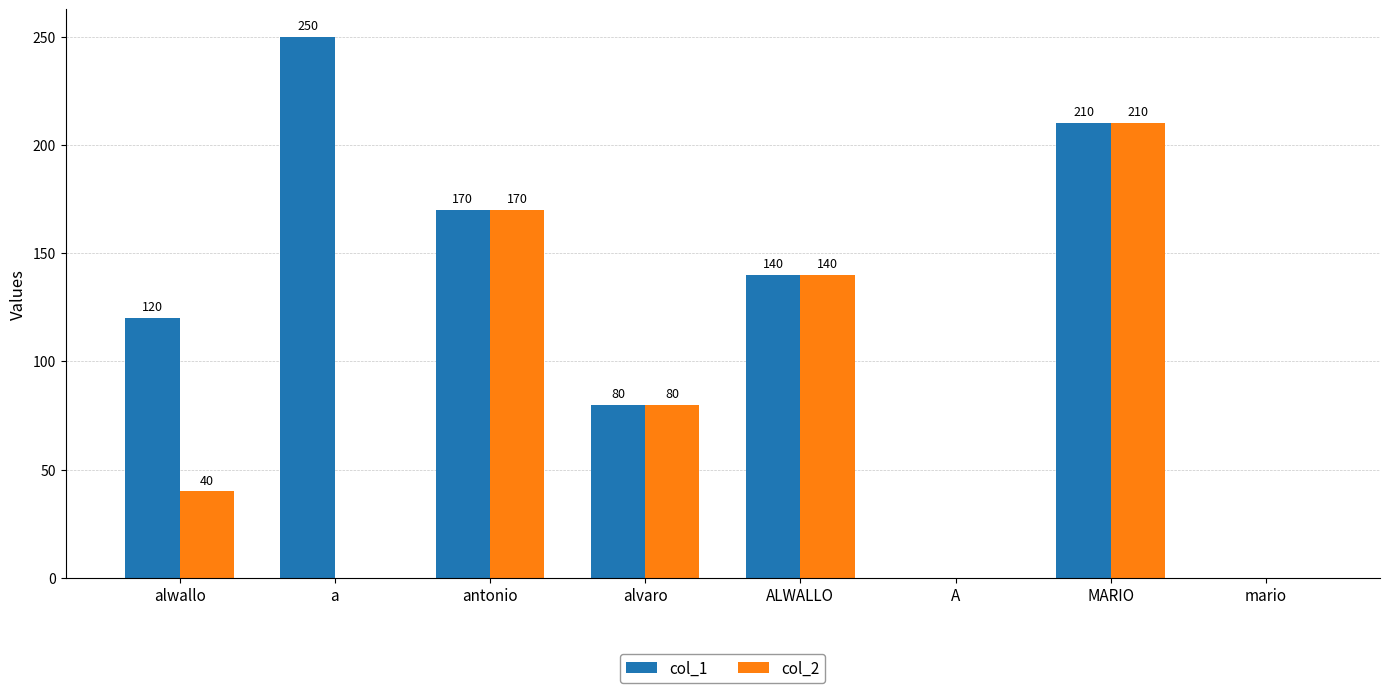

What is the highest value of the col_1 series?

250